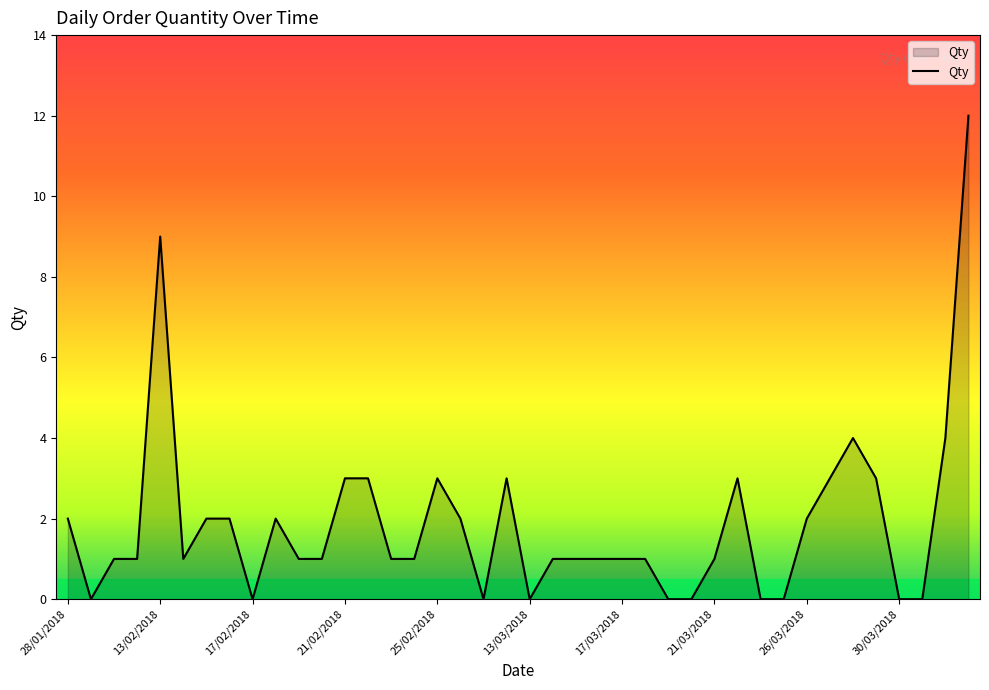

What is the maximum value shown in the chart?

12